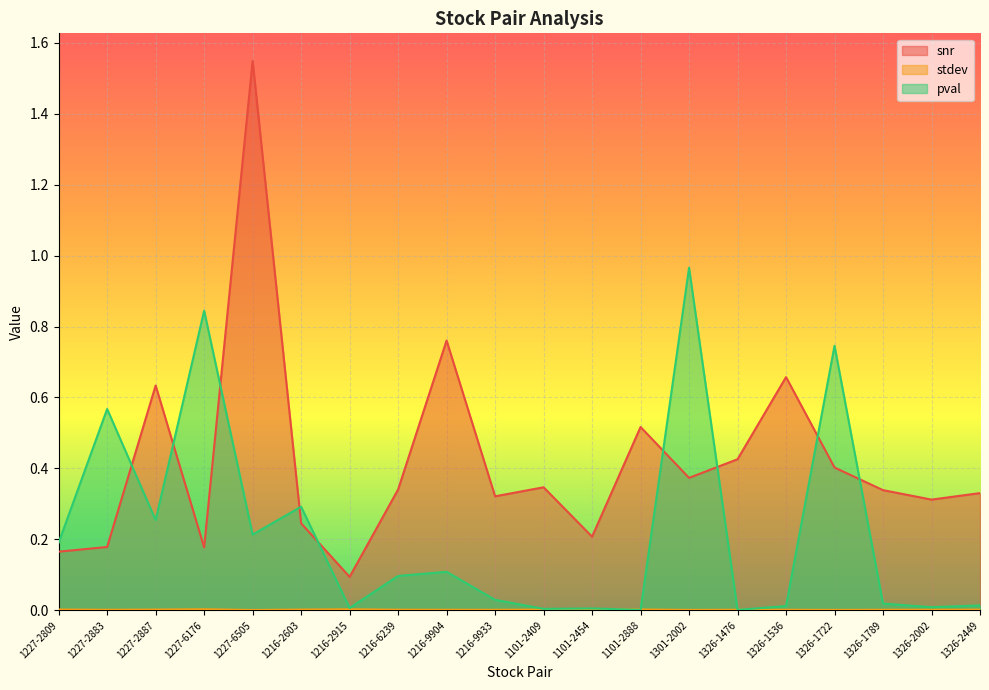

What is the label of the 8th point from the left?

1216-6239